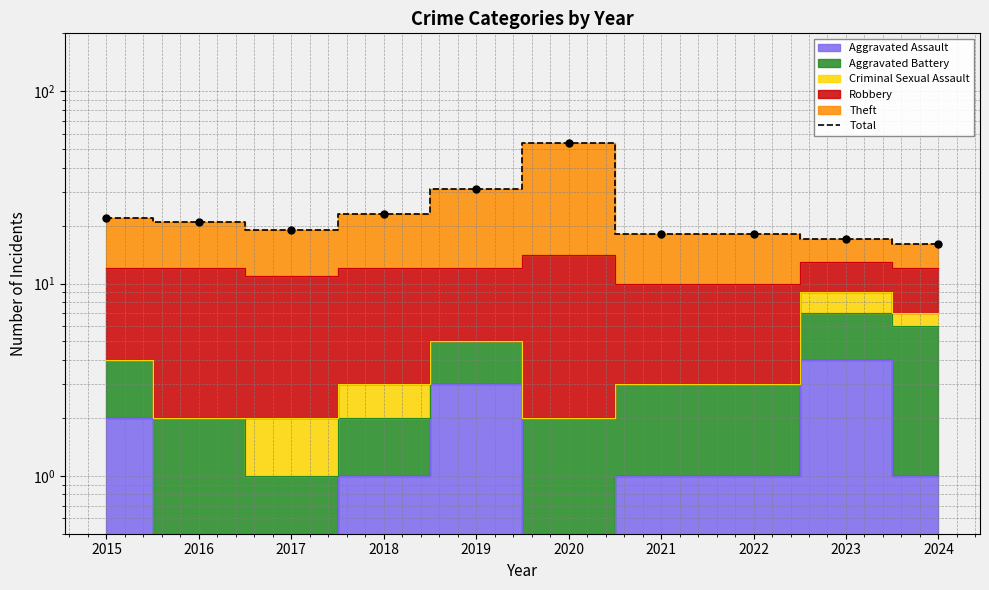

Where is the data nearest to the value 35?

2019